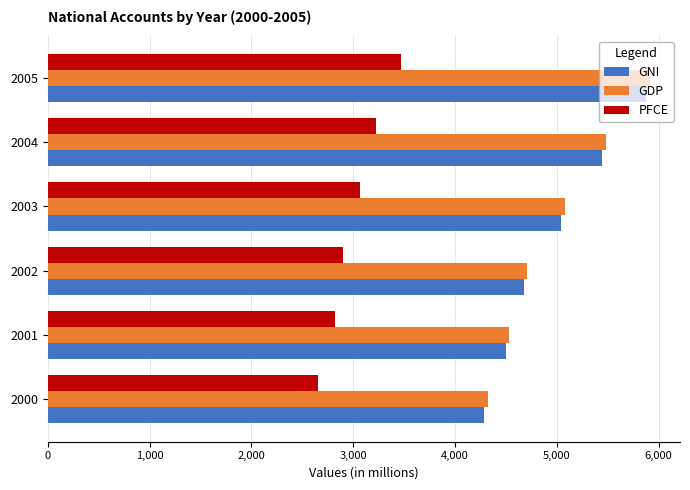

What are all the series names shown in the legend?

GNI, GDP, PFCE